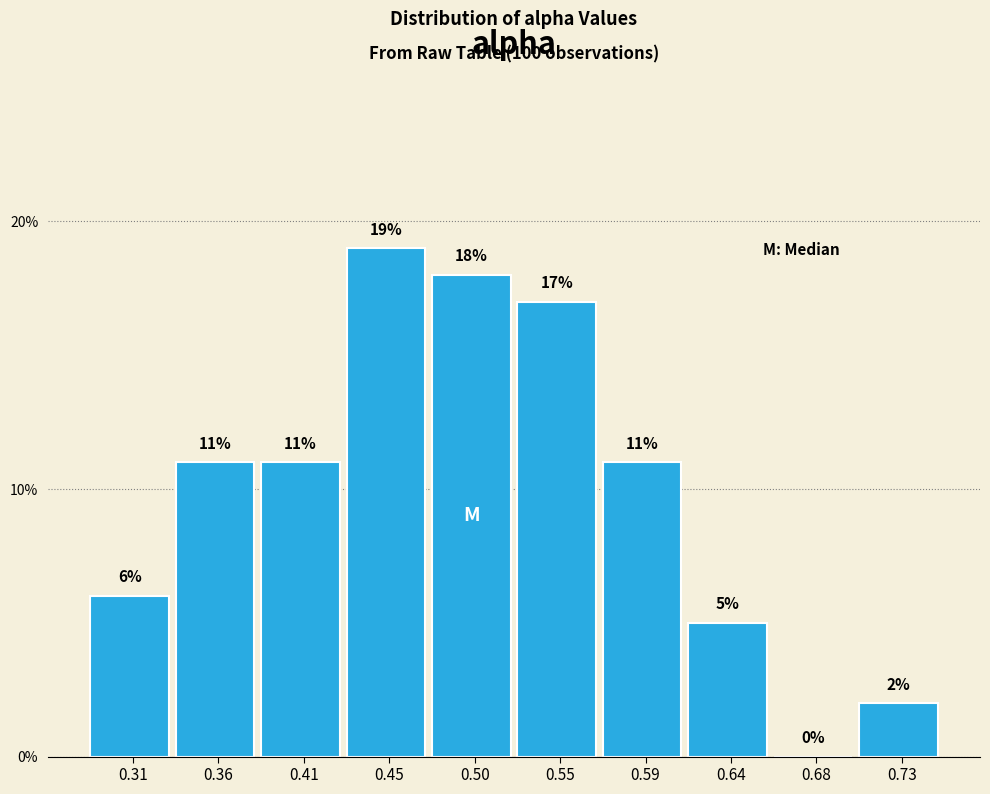

What is the height of the bar covering 0.570 to 0.615 on the x-axis? The bar edges are not printed on the chart, so give them approximately, as read against the axis.

11